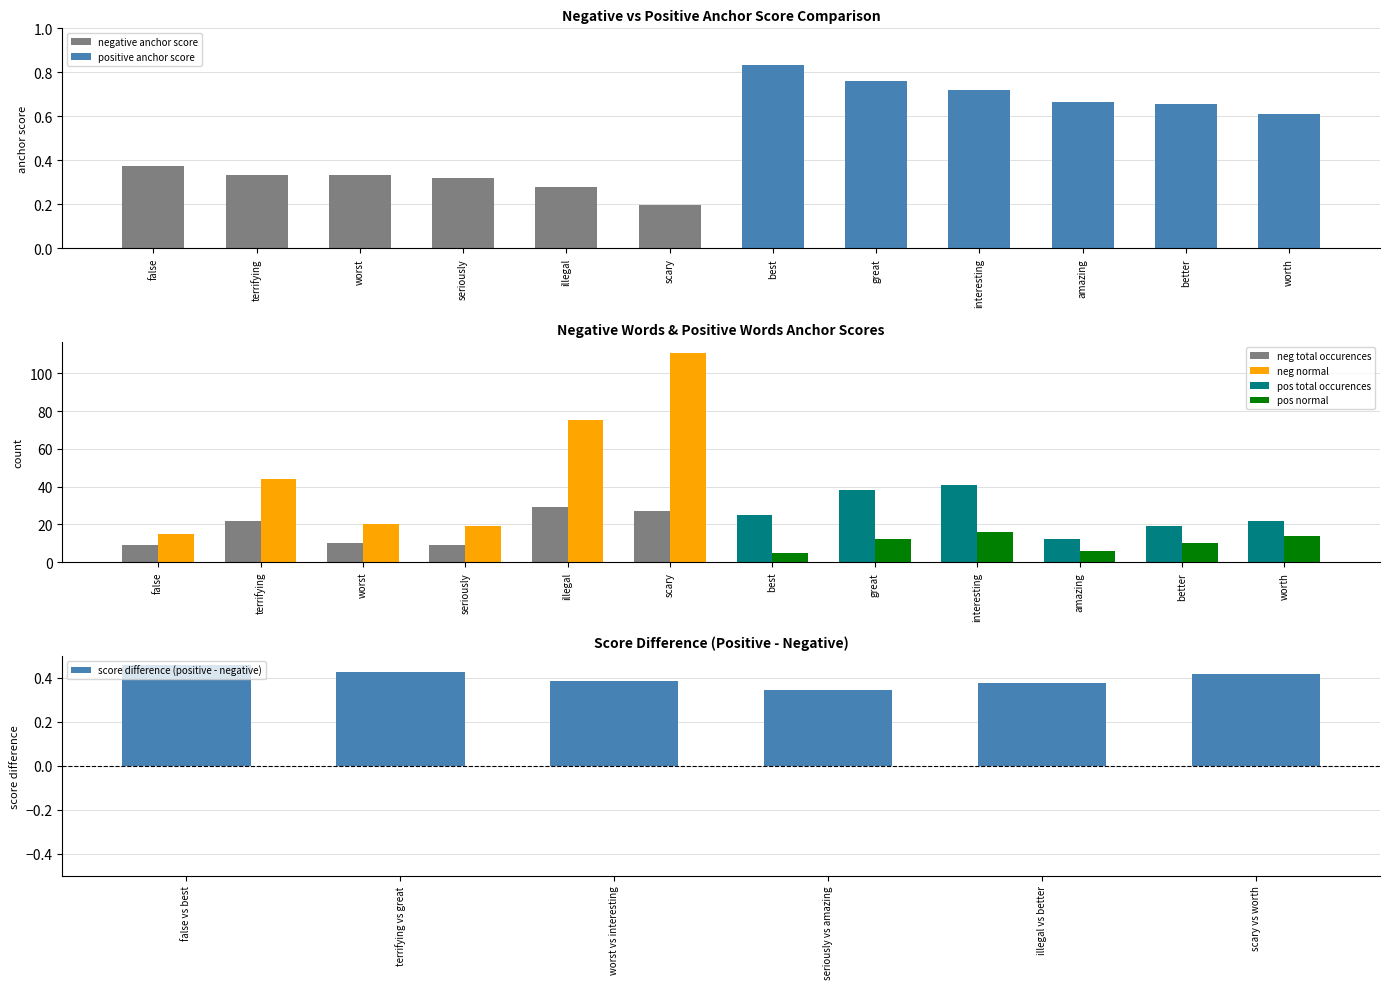

Which category has the lowest value in the score difference (positive - negative) series?

seriously vs amazing